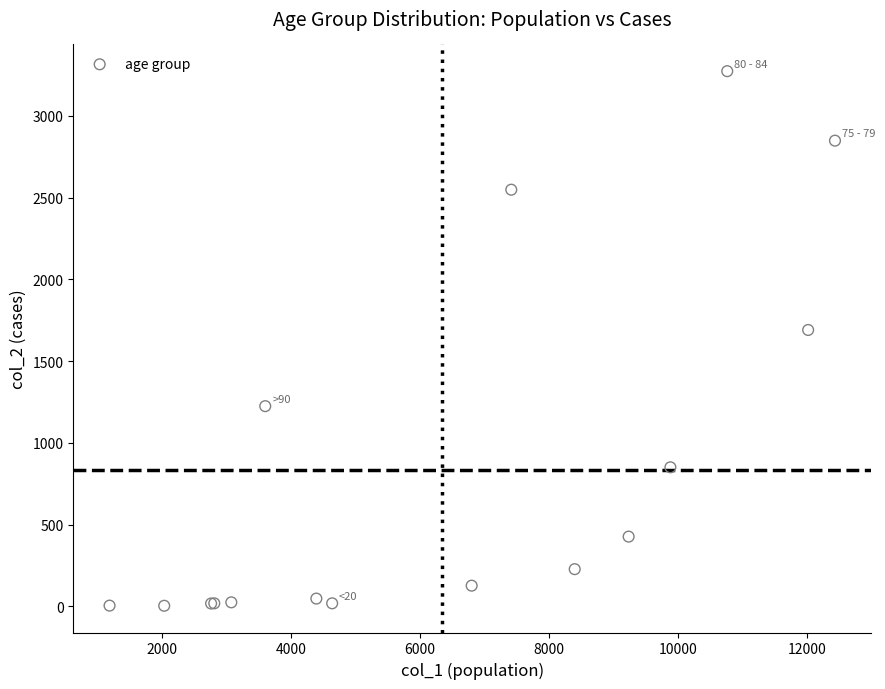

What Y value in the scatter plot is closest to 1638?

1690